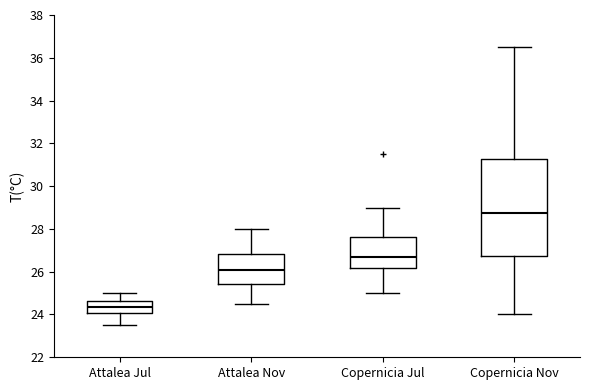

Which box's median line is the lowest?

Attalea Jul